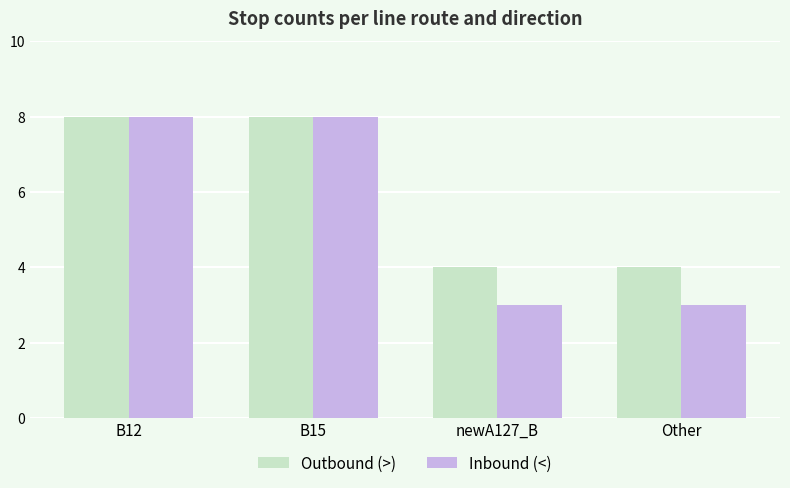

List the series in order of their overall mean, lowest first.

Inbound (<), Outbound (>)